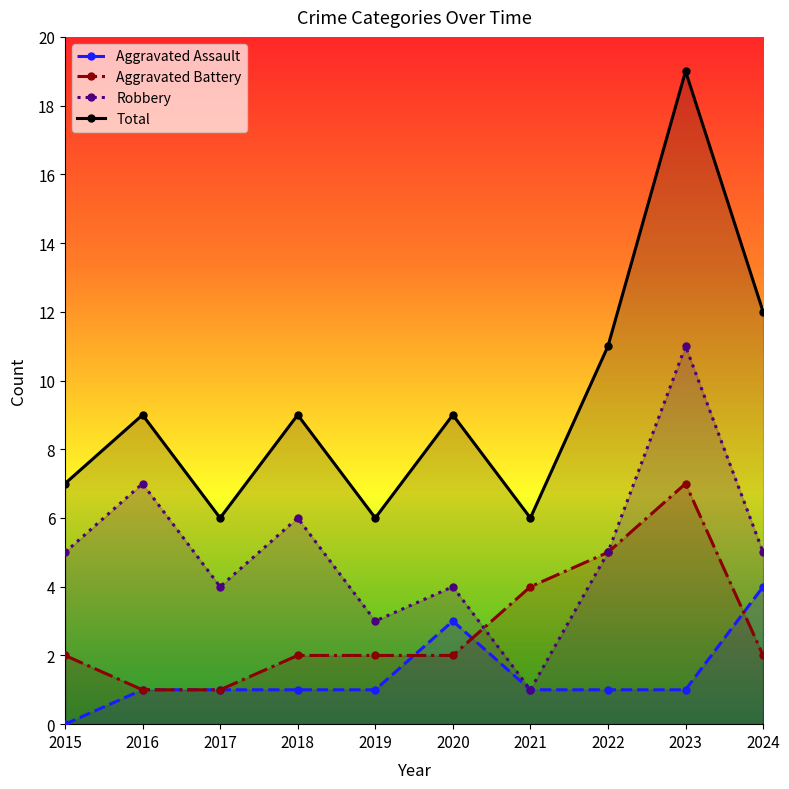

True or false: Total and Robbery cross at least once.

False